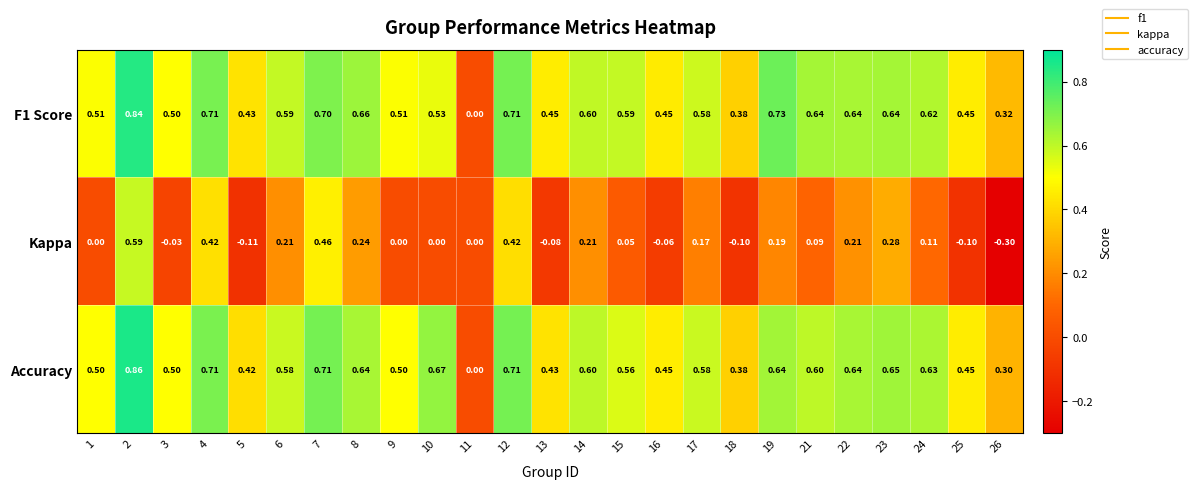

Which series changed the most between 10 and 24?

Kappa